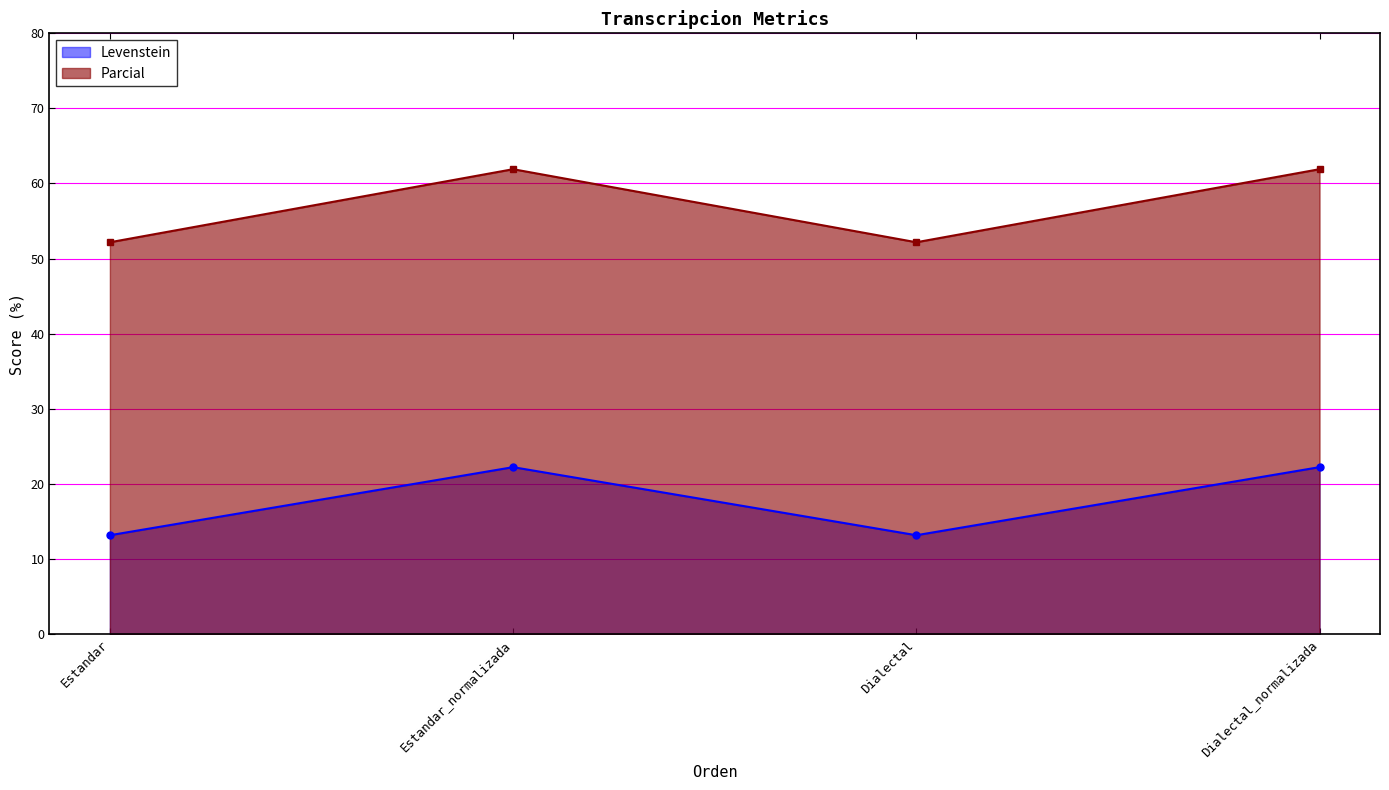

Which series changed the most between Estandar and Dialectal?

Levenstein